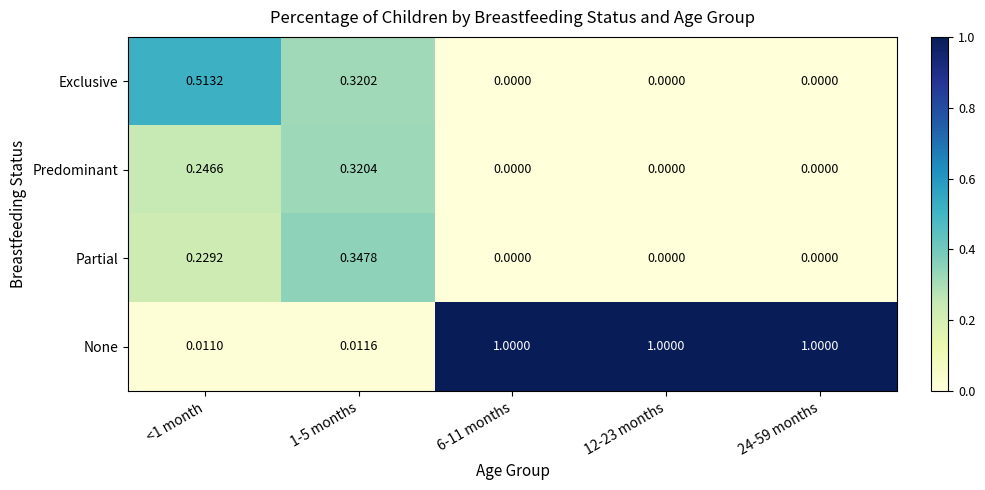

Which series has the largest total across all categories?

None